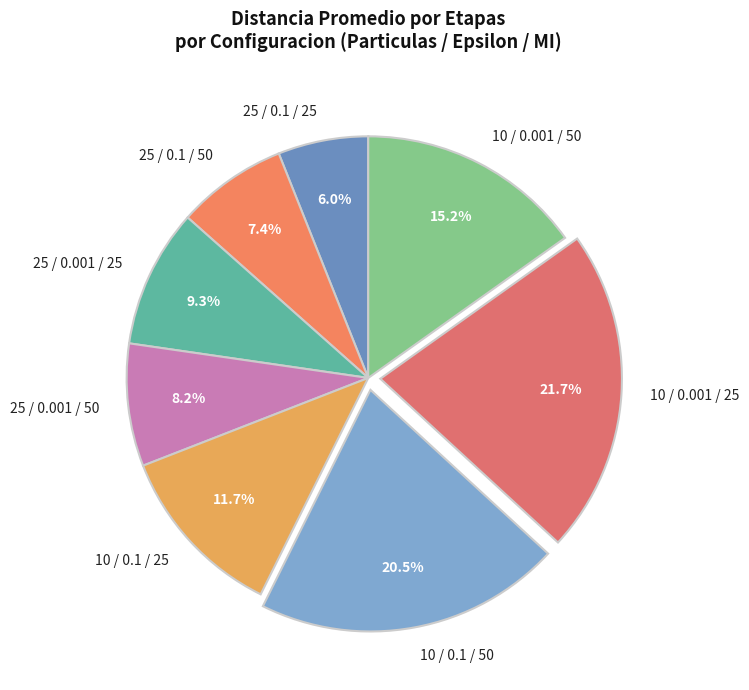

How many slices are in this pie chart?

8